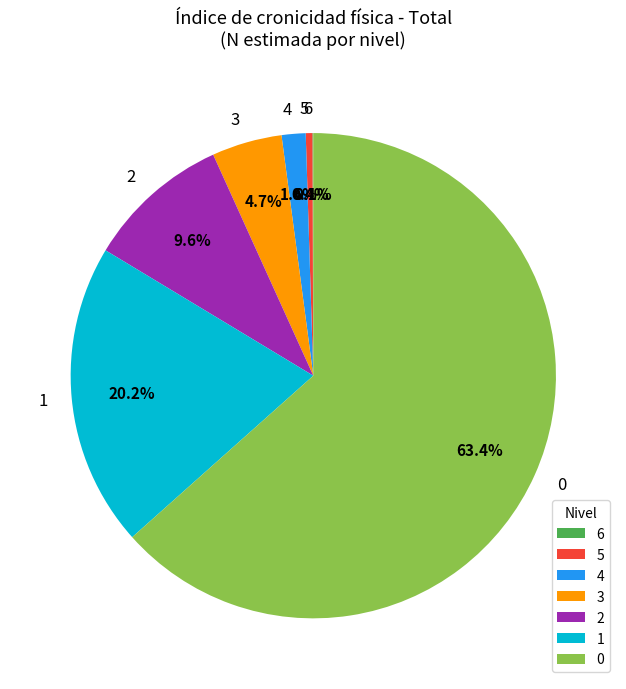

What percentage do 5 and 2 together represent?

10.0%